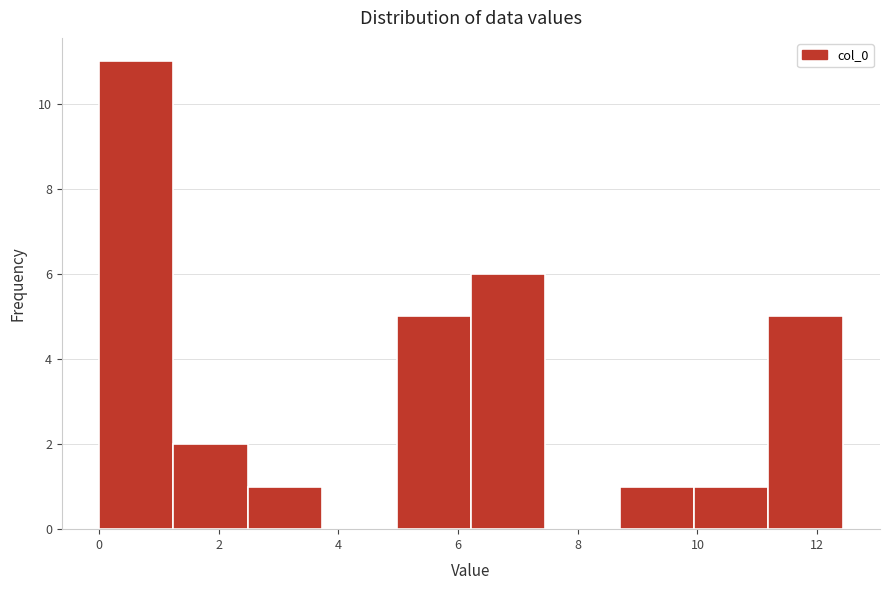

Reading left to right, transcribe this chart: for each bar, give the range it covers on the x-axis and its height. Neither the bar edges nor the heights are printed on the chart, so give them approximately, as read against the axes.

0.0 to 1.2: 11
1.2 to 2.4: 2
2.4 to 3.8: 1
3.8 to 5.0: 0
5.0 to 6.2: 5
6.2 to 7.4: 6
7.4 to 8.6: 0
8.6 to 10.0: 1
10.0 to 11.2: 1
11.2 to 12.4: 5